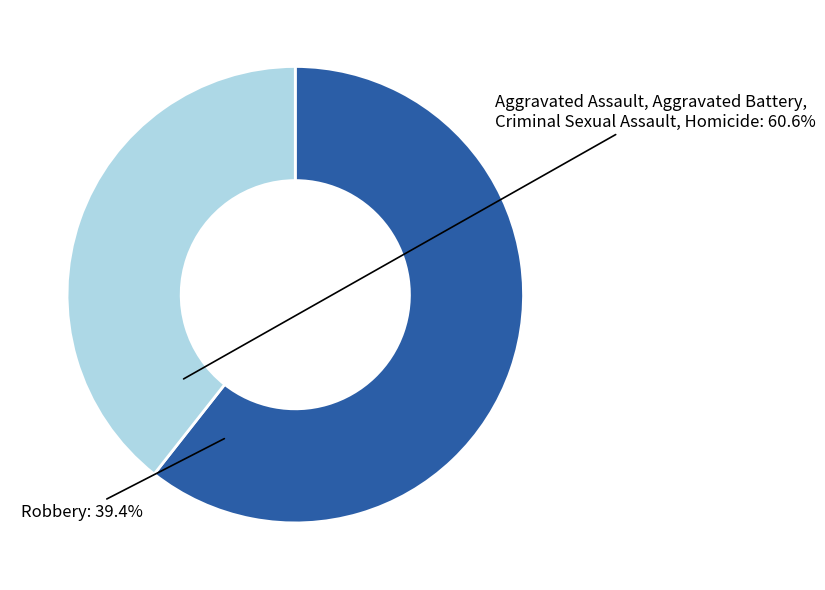

Which category accounts for the majority?

Aggravated Assault, Aggravated Battery, Criminal Sexual Assault, Homicide